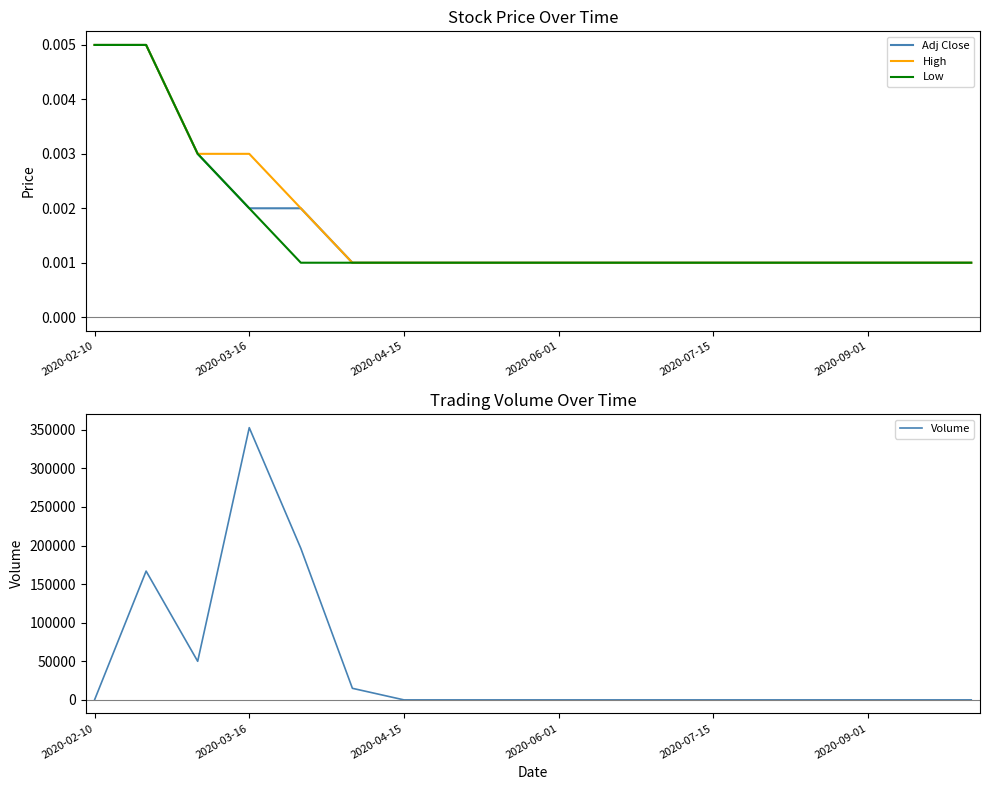

What is the greatest value displayed?

352687.0